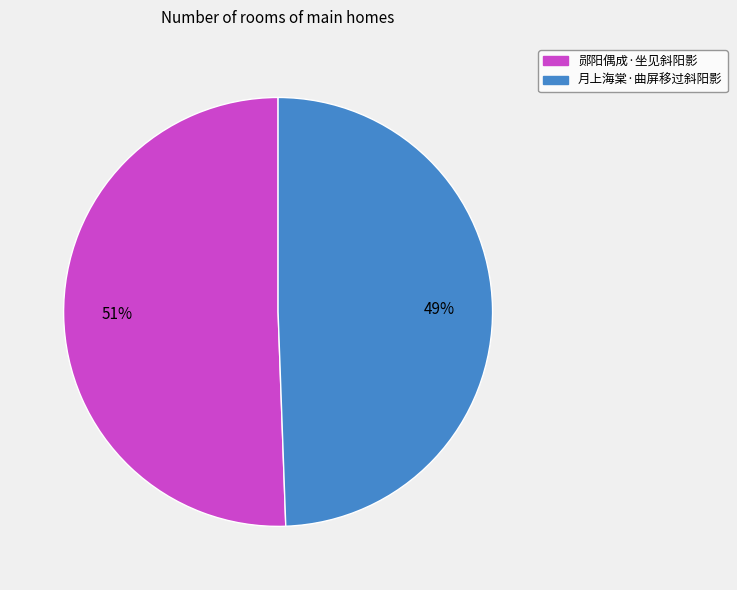

Which has a higher value, 郧阳偶成·坐见斜阳影 or 月上海棠·曲屏移过斜阳影?

郧阳偶成·坐见斜阳影